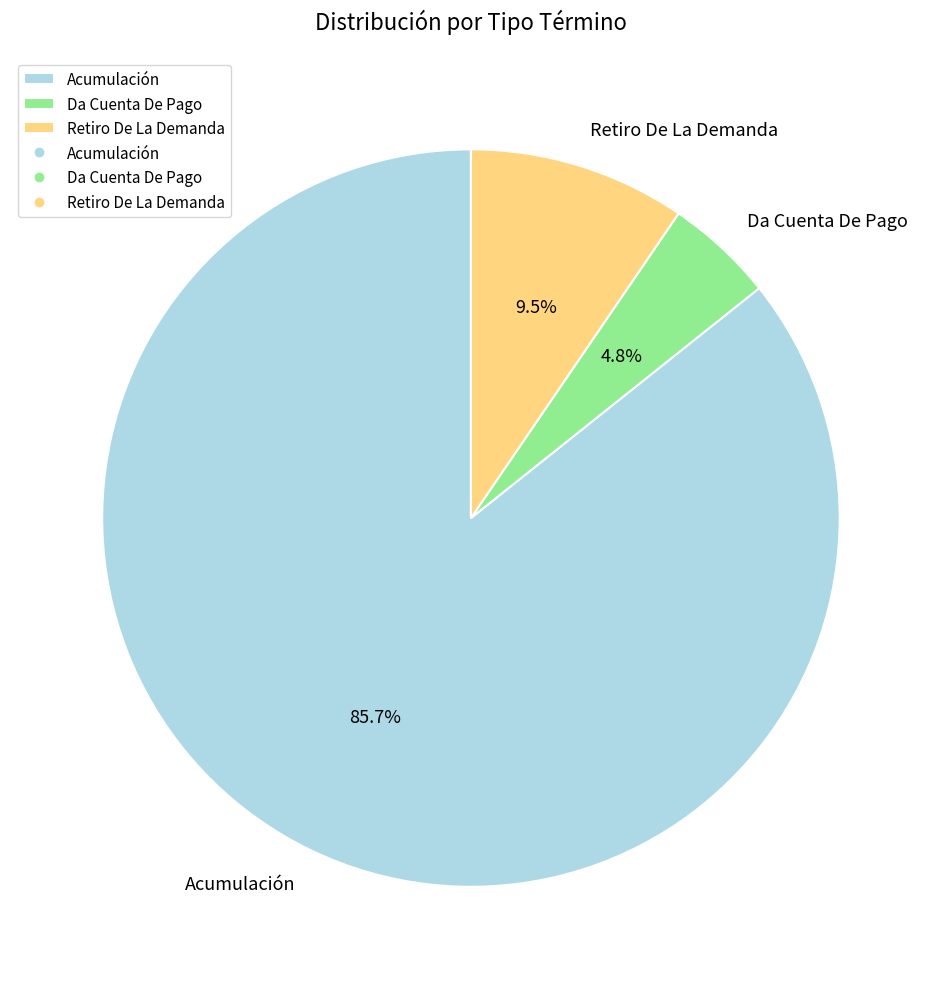

To the nearest percent, what portion does Acumulación represent?

86%